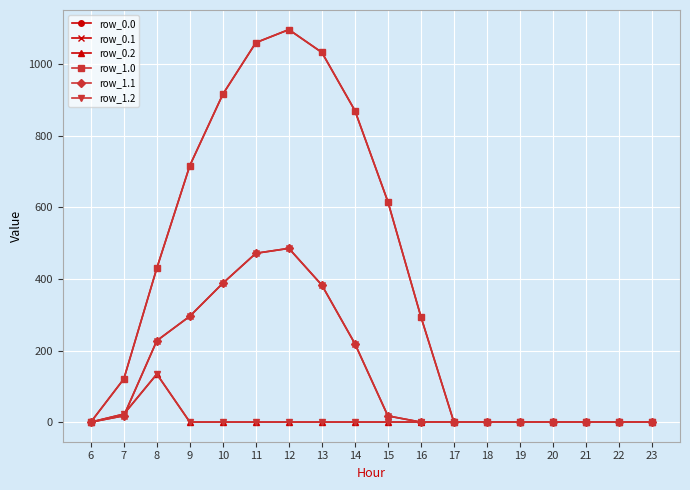

Which series has the widest spread of values?

row_0.0